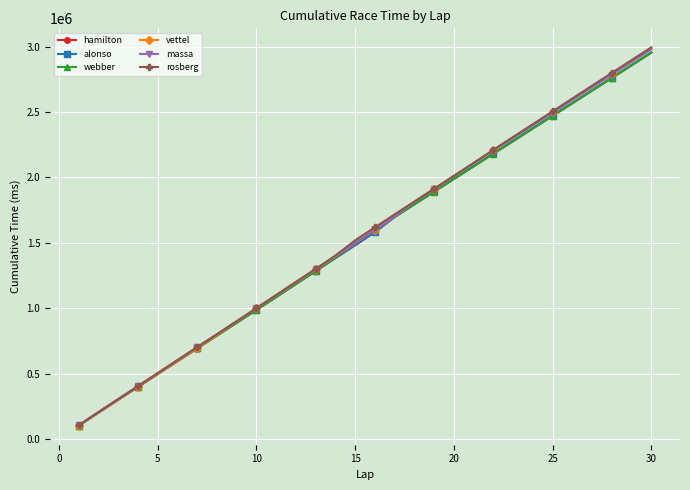

How many distinct data groups are displayed?

6